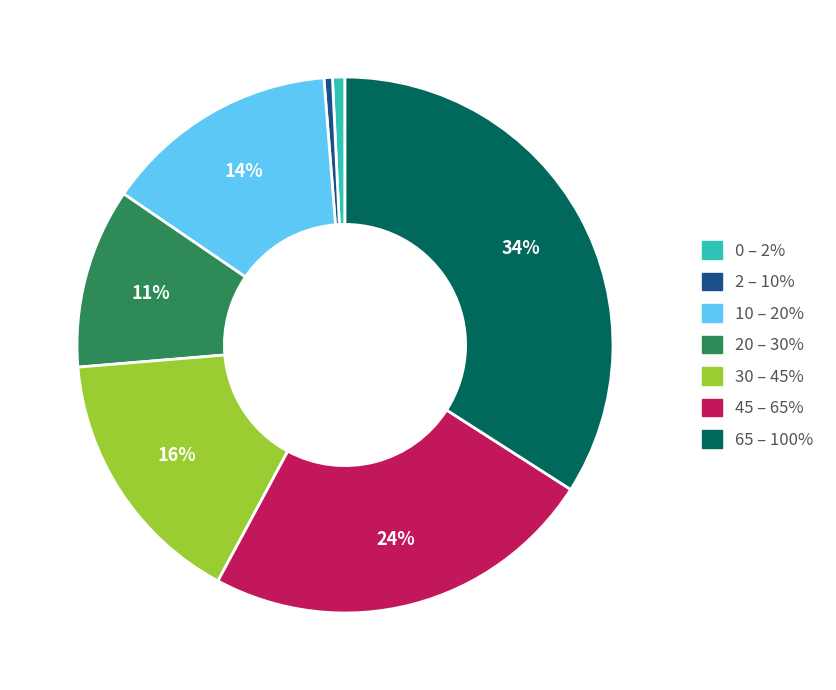

Which category has the biggest portion of the pie?

65 – 100%